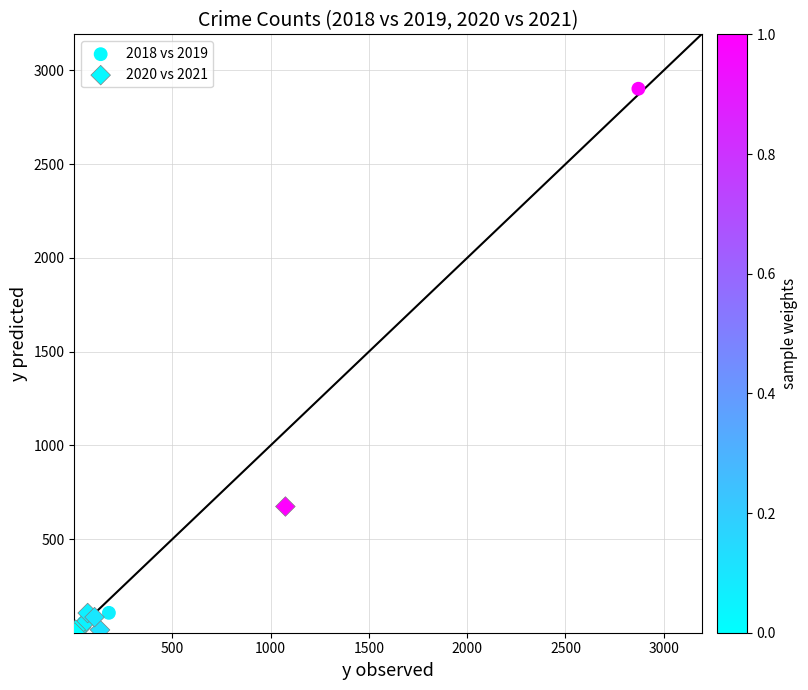

Which series has the widest spread of Y values?

2018 vs 2019